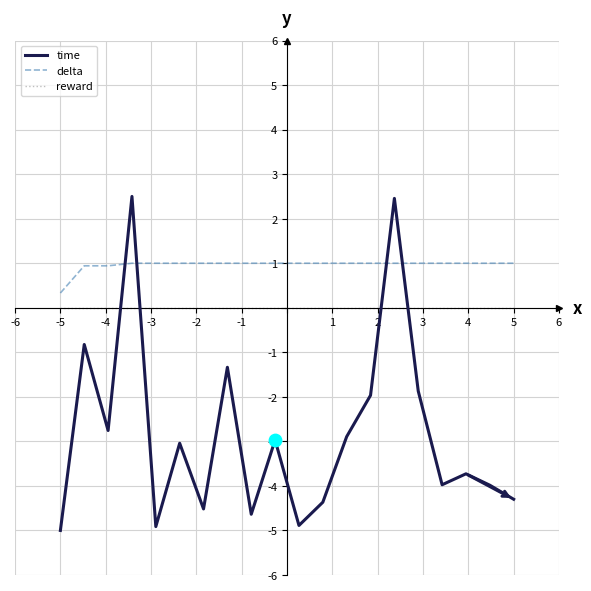

Which series has the widest spread of values?

time